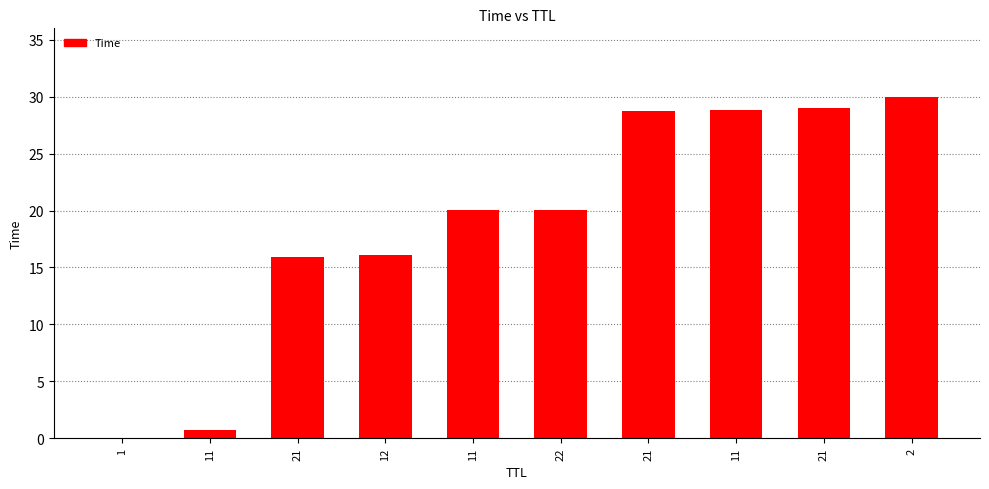

Count the number of data series in this chart.

1